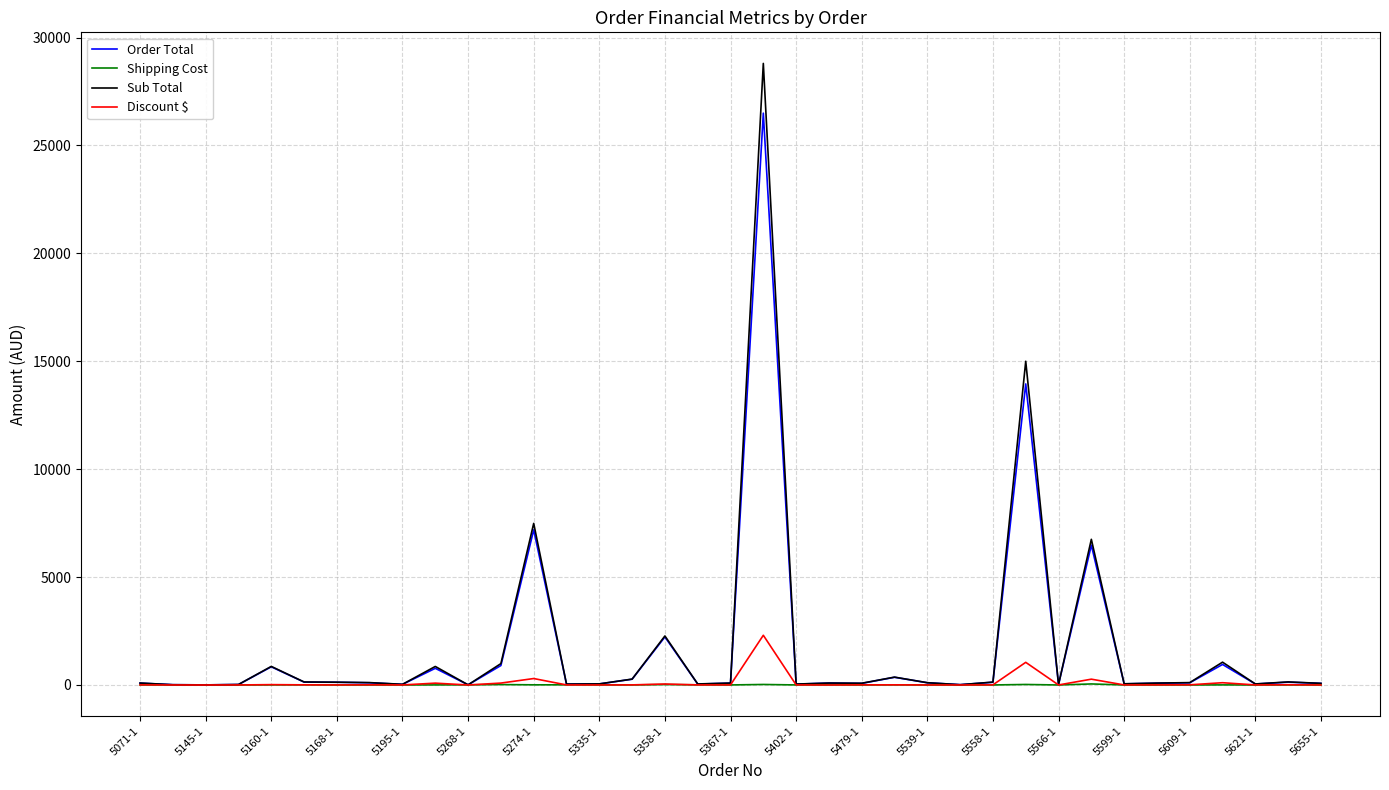

True or false: Order Total has more than 1 points higher than both neighbors.

True